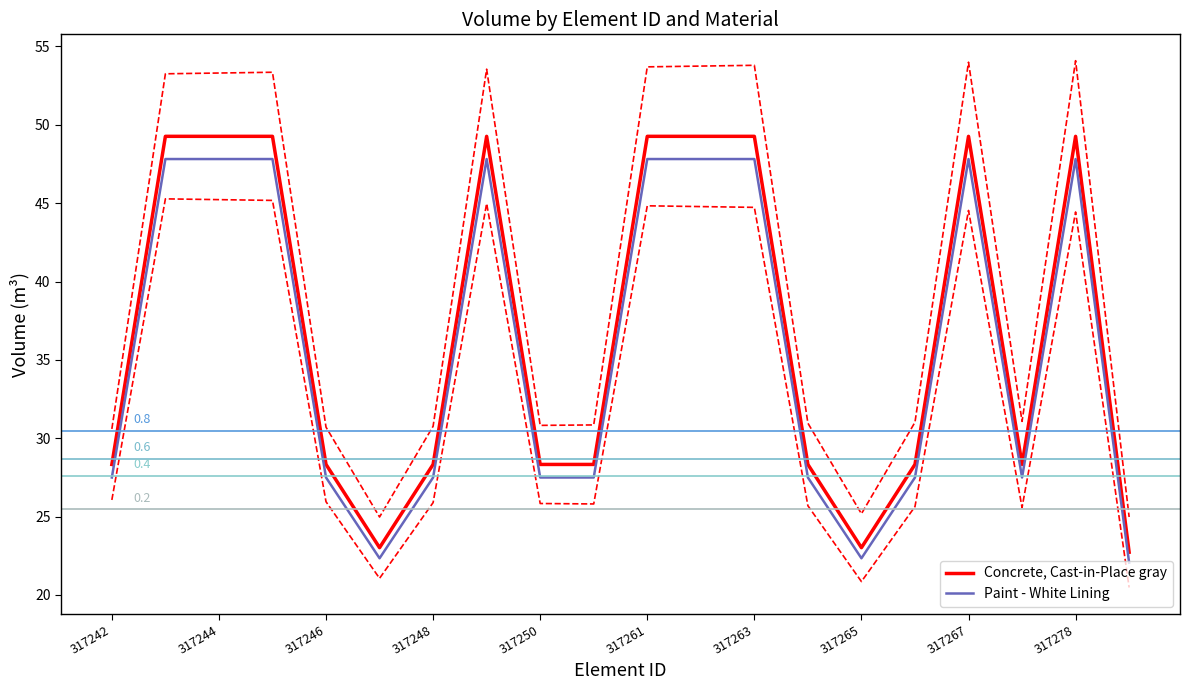

Which series has the largest total across all categories?

Concrete, Cast-in-Place gray